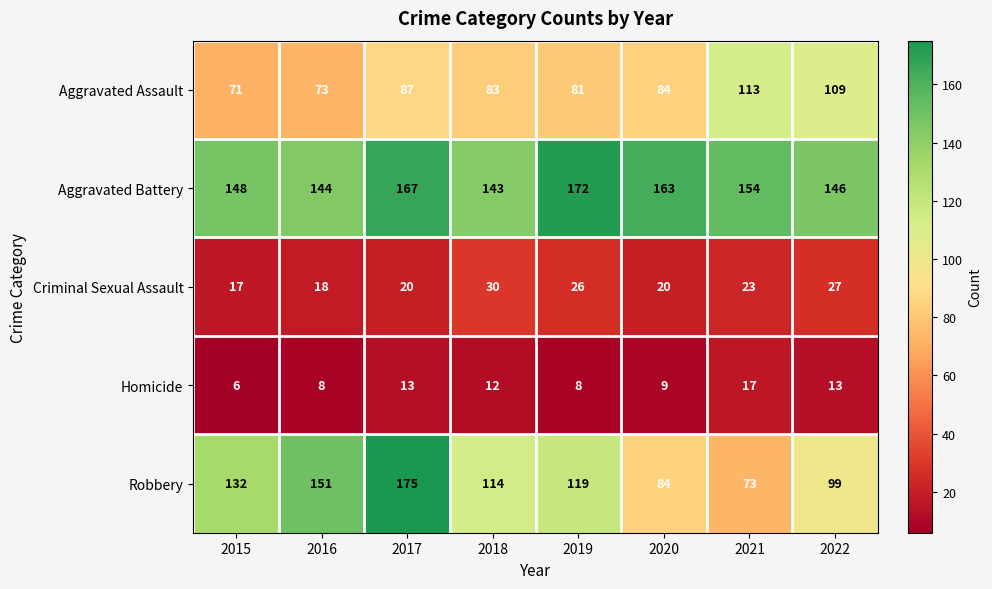

At how many categories does at least one series exceed 22?

8